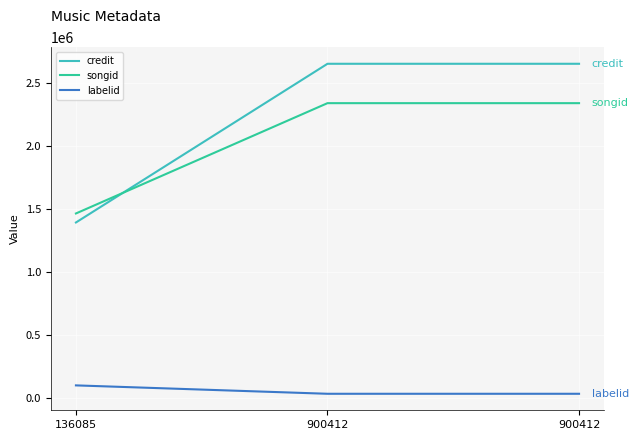

What are all the series names shown in the legend?

credit, songid, labelid